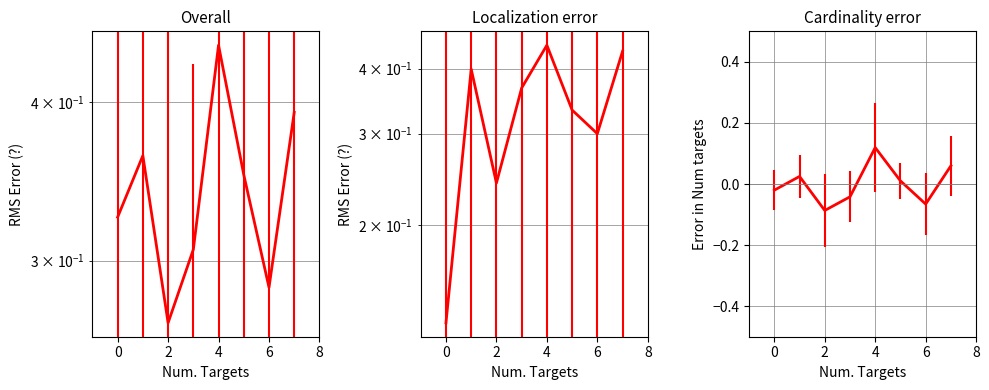

True or false: mean_token_index and card_error cross at least once.

False